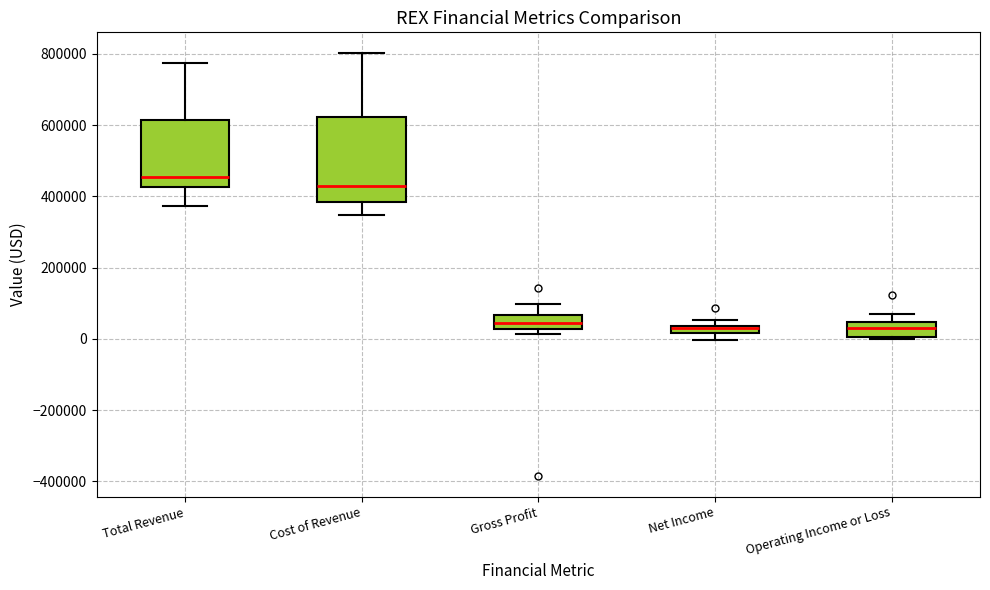

Where does the upper whisker of the box for Gross Profit end on the y-axis? The values are not printed on the chart, so give them approximately, as read against the axis.

100000